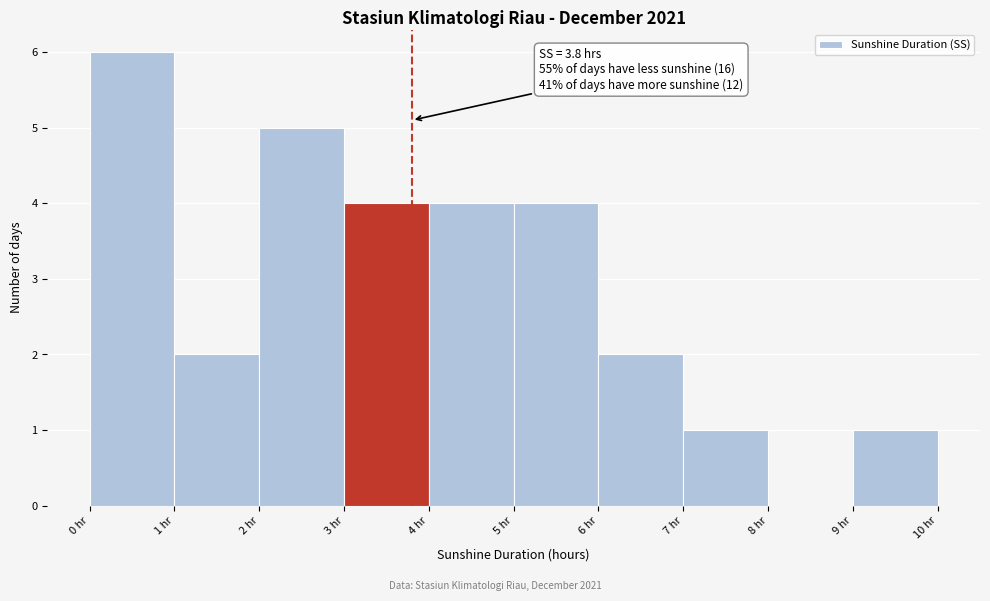

Which range on the x-axis has the tallest bar?

0 to 1